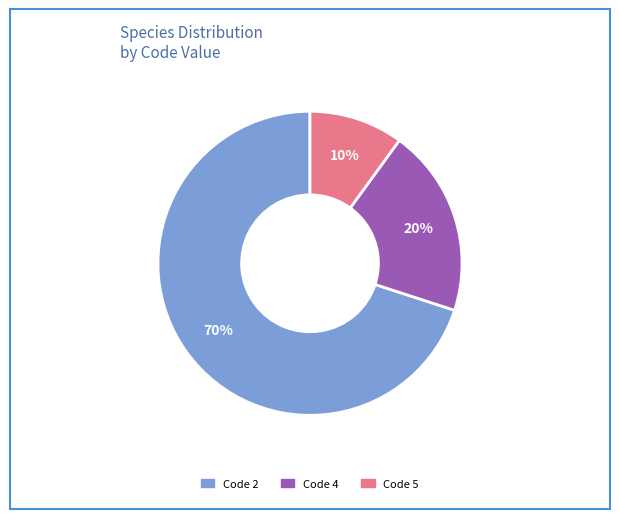

To the nearest percent, what is the difference between the largest and smallest slice percentages?

60%